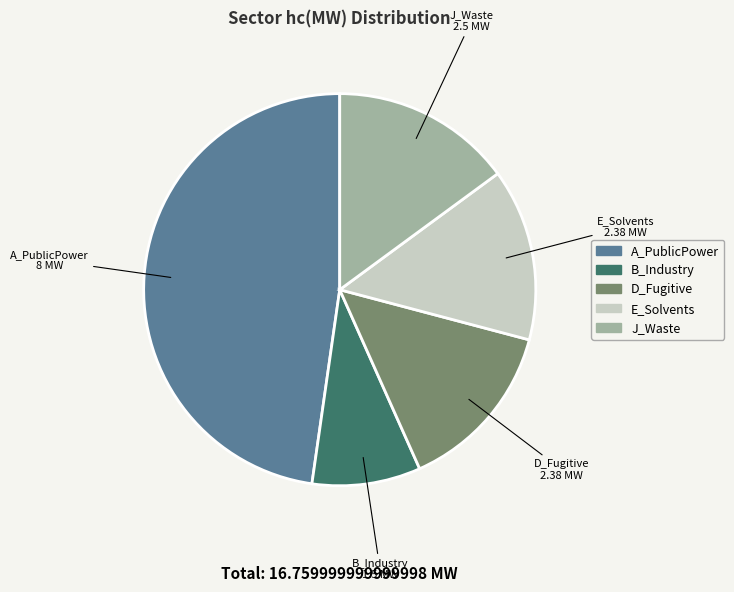

Approximately how many times larger is the value at D_Fugitive compared to J_Waste?

1.0